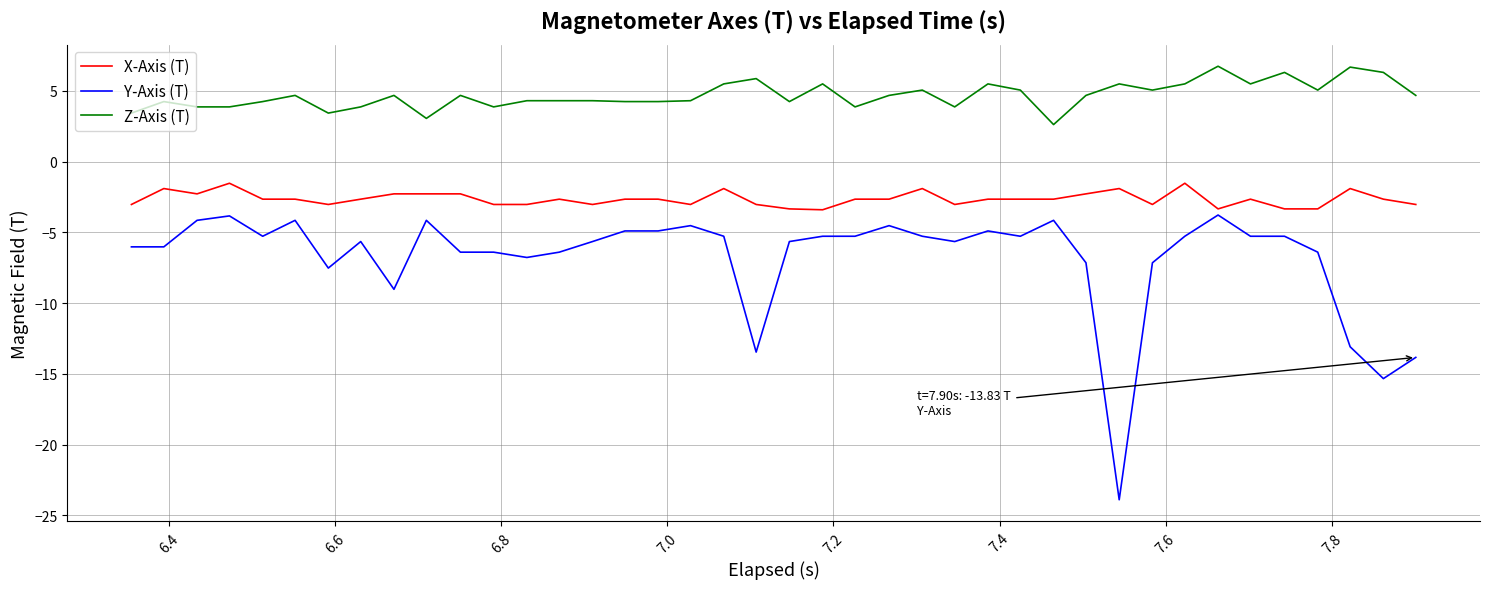

List the series in order of their peak value, lowest first.

Y-Axis (T), X-Axis (T), Z-Axis (T)